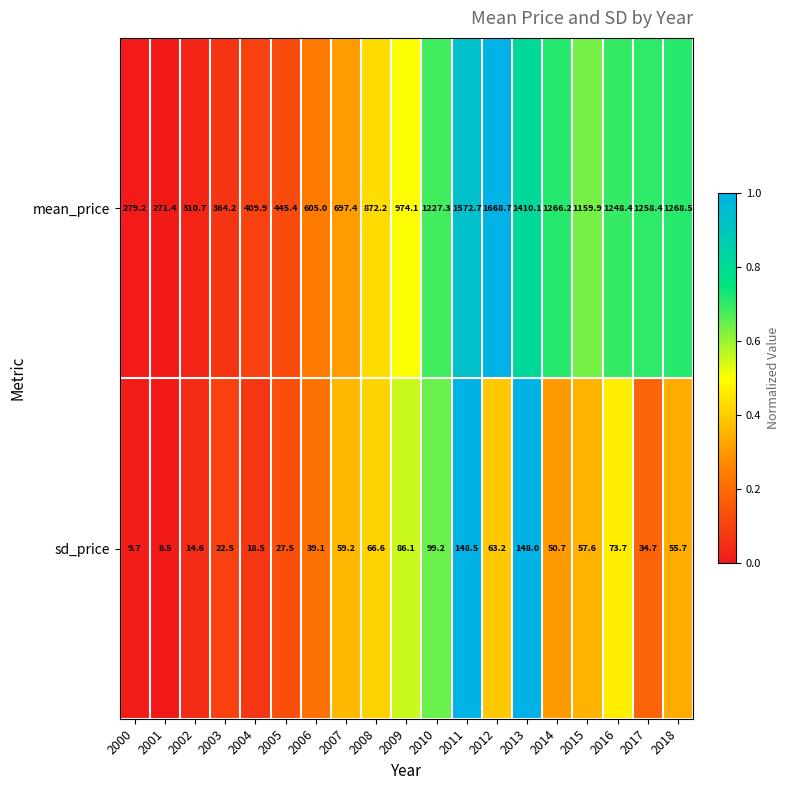

Which series has the largest total across all categories?

mean_price